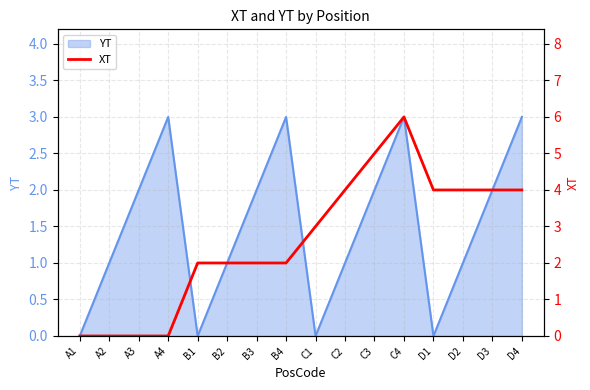

What position from the right is C3?

6